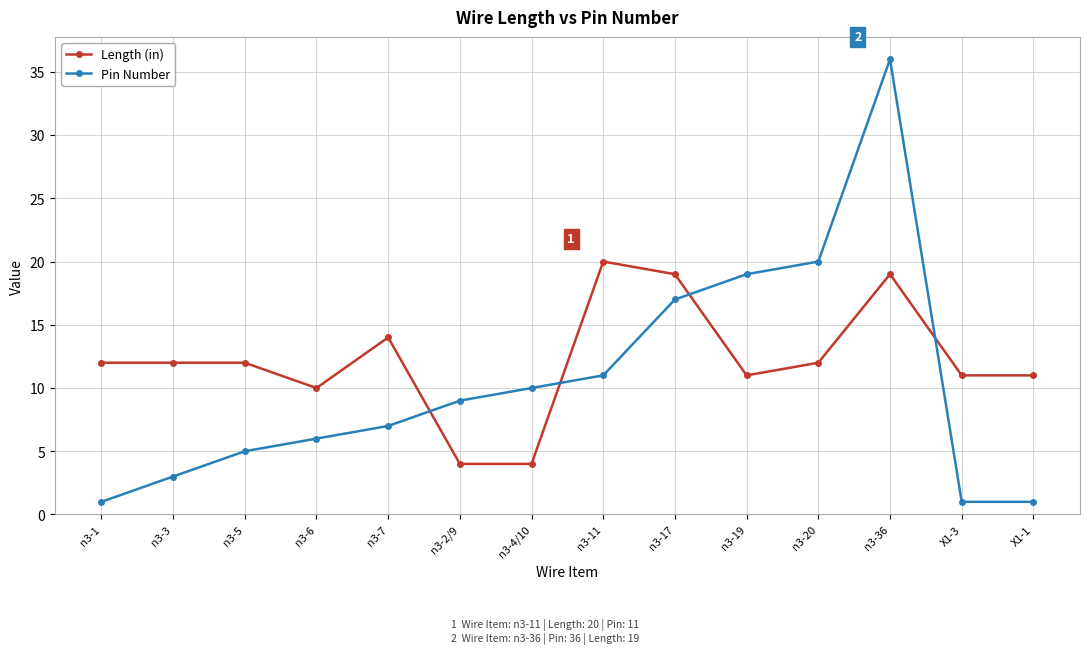

What is the total value across all series at X1-3?

12